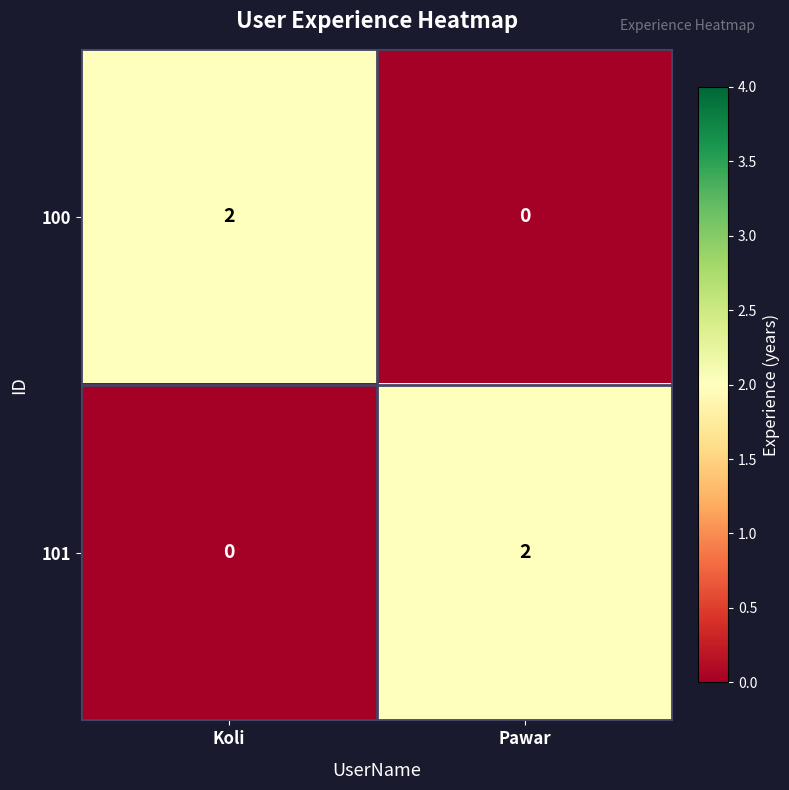

Rank the series at Pawar from highest to lowest value.

101, 100